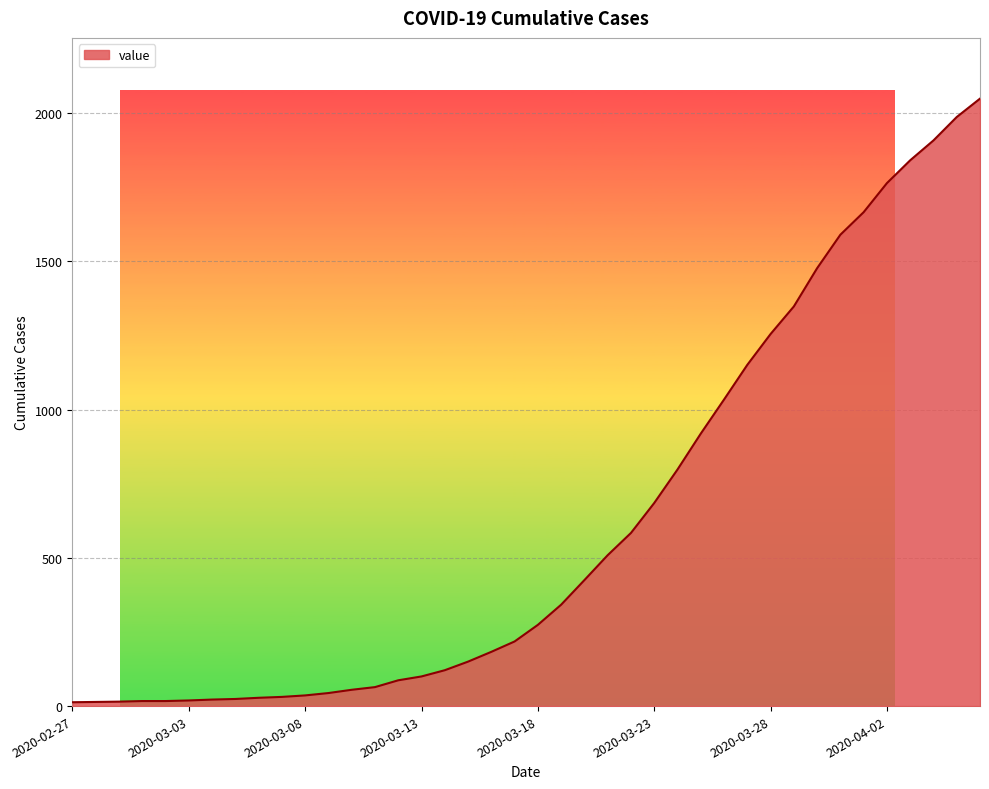

What is the greatest value displayed?

2049